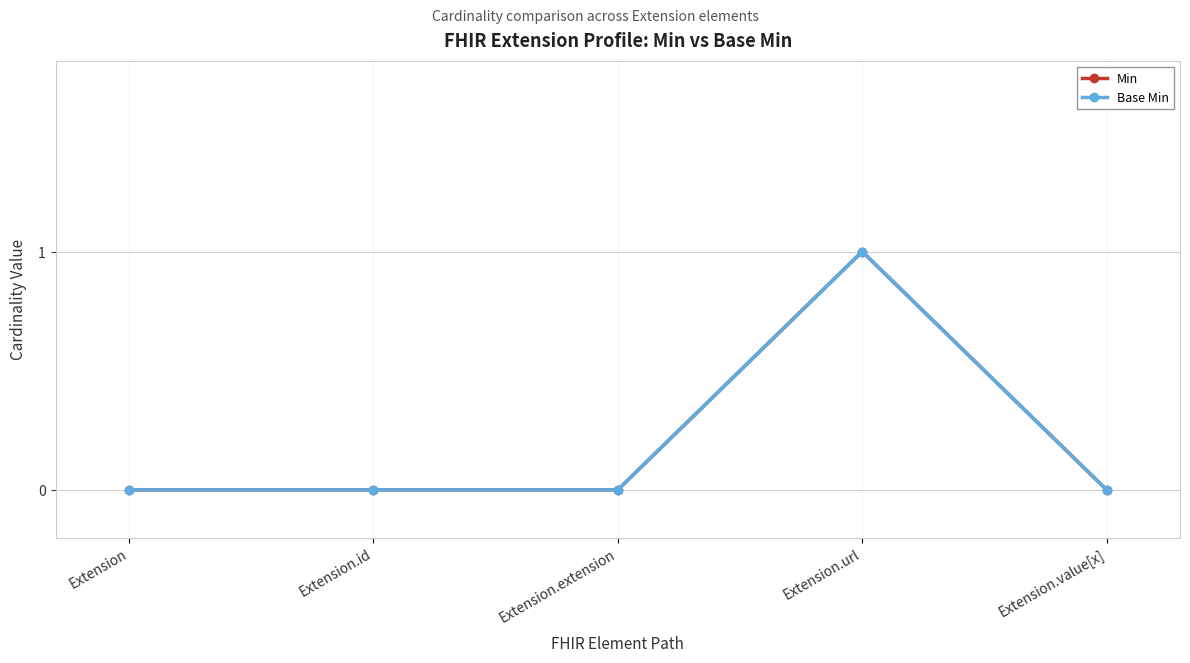

Which category has the lowest value in the Min series?

Extension